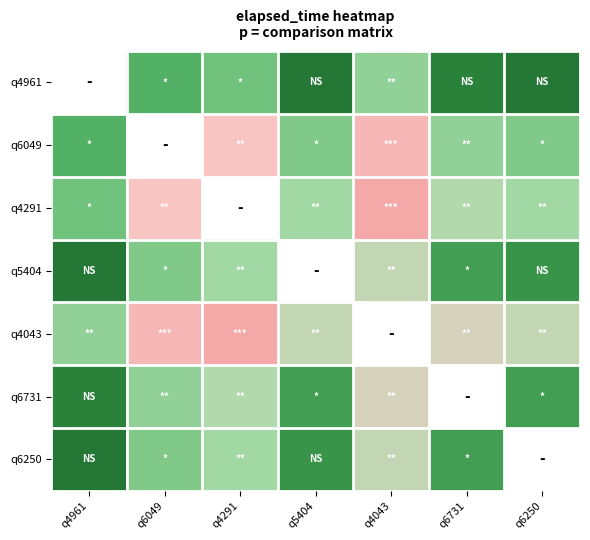

At which label does q6049 reach its peak?

q4961